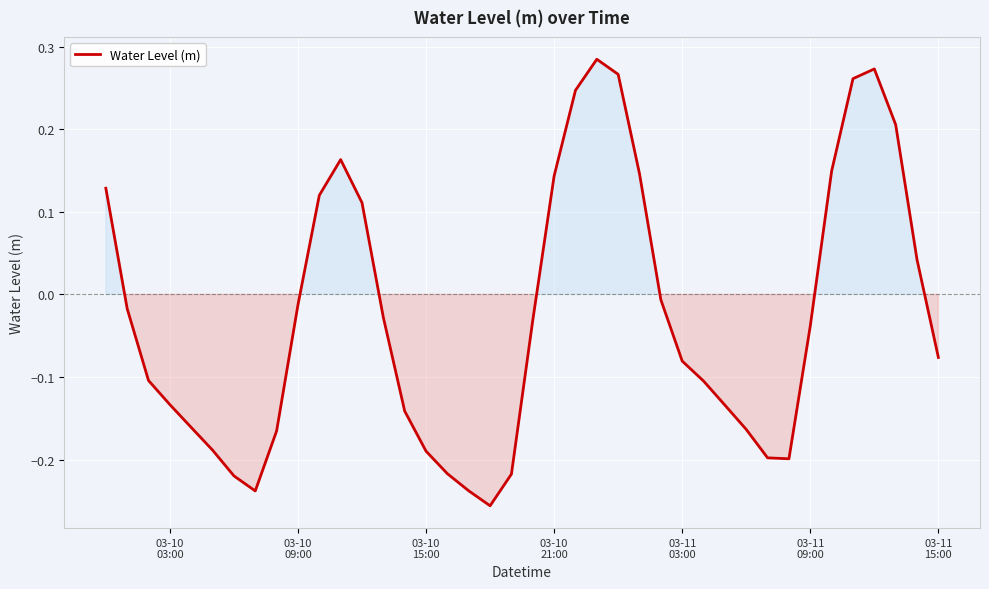

What is the difference between the maximum and minimum values?

0.5